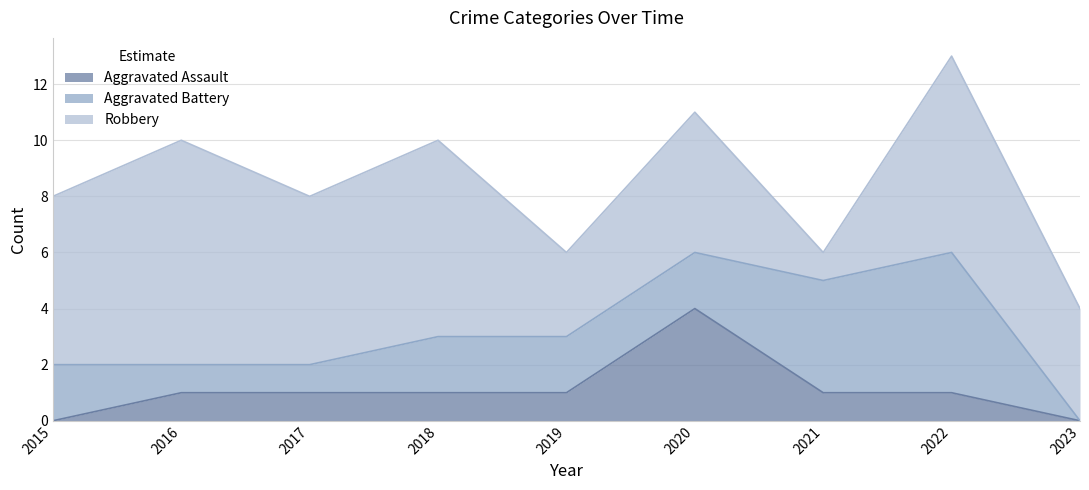

Which series has the largest range (max minus min)?

Robbery